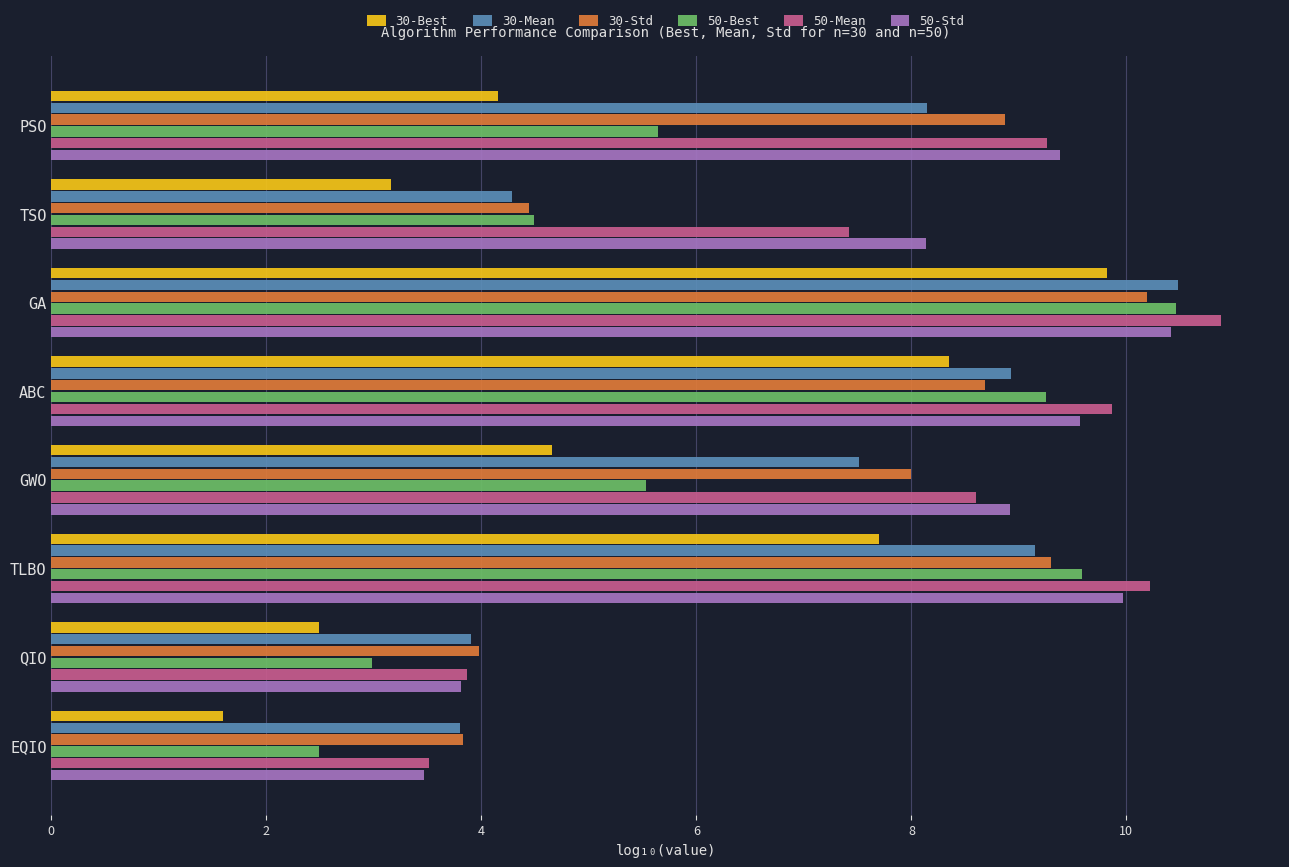

What is the sum of all 30-Std values?

57.3